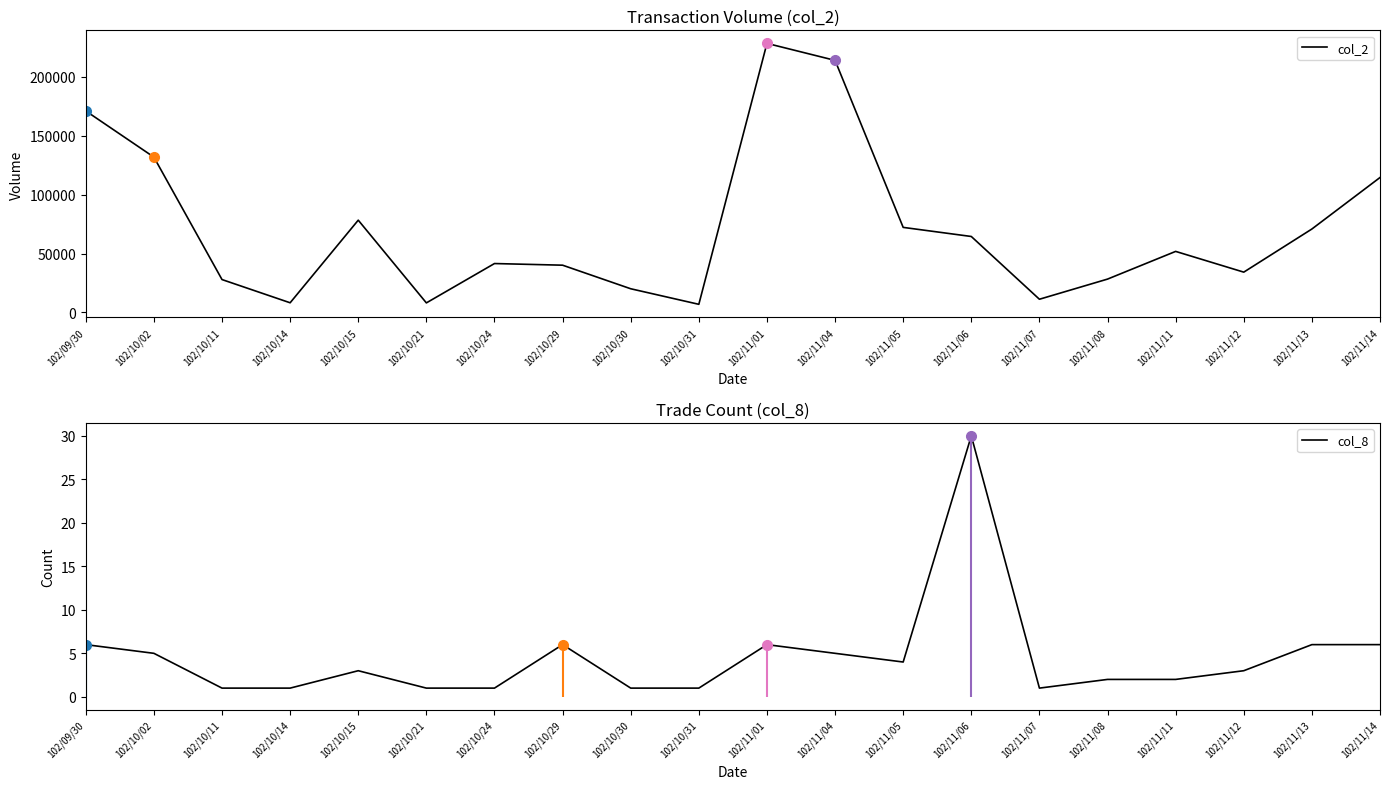

At which category is the sum across all series the highest?

102/11/01